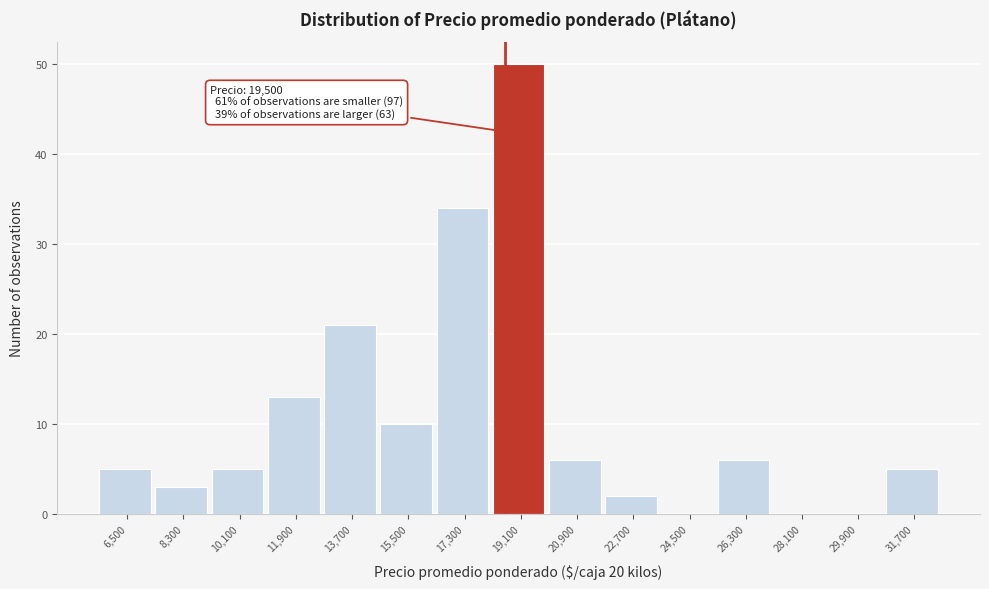

Reading left to right, transcribe all the data shown in this chart.

6,500=5	8,300=3	10,100=5	11,900=13	13,700=21	15,500=10	17,300=34	19,100=50	20,900=6	22,700=2	24,500=0	26,300=6	28,100=0	29,900=0	31,700=5